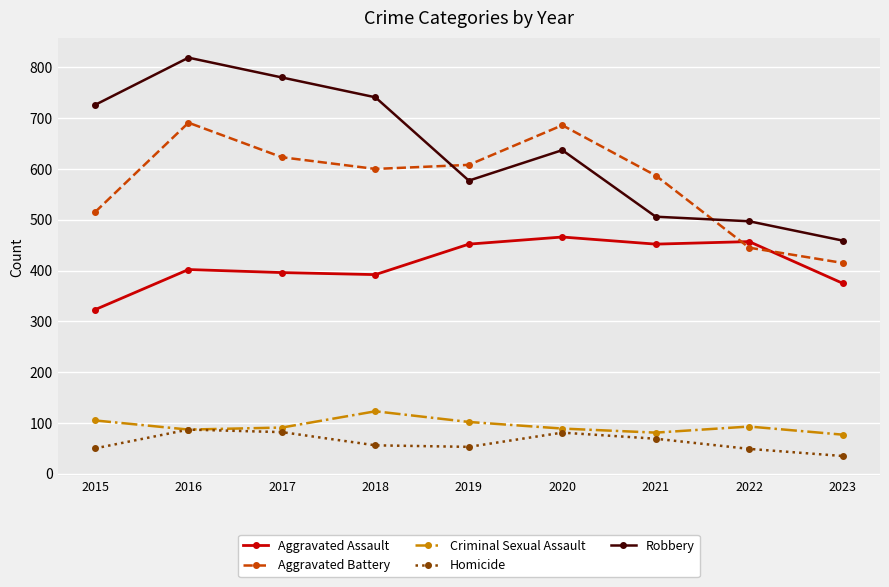

What is the spread (max minus min) of values at 2017?

698